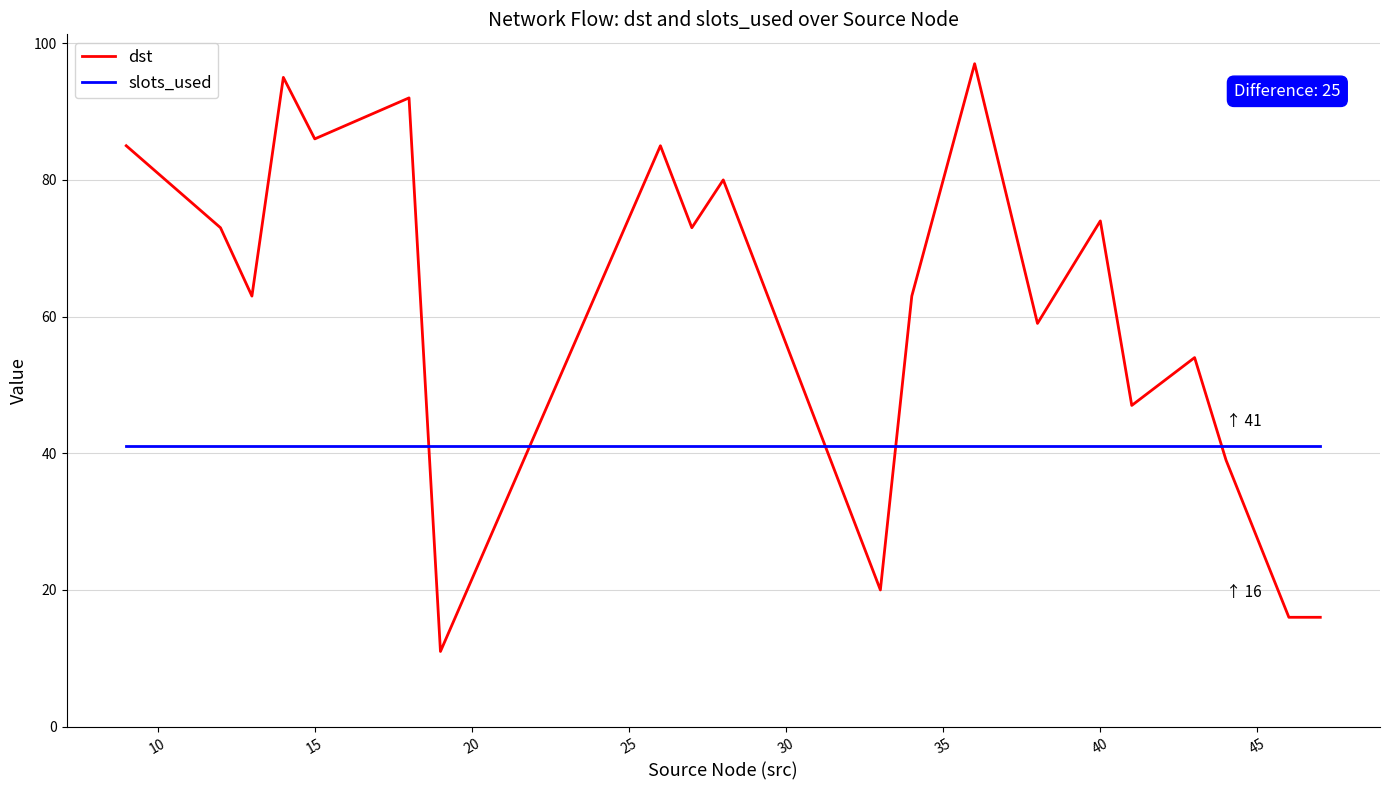

True or false: dst and slots_used cross at least once.

True